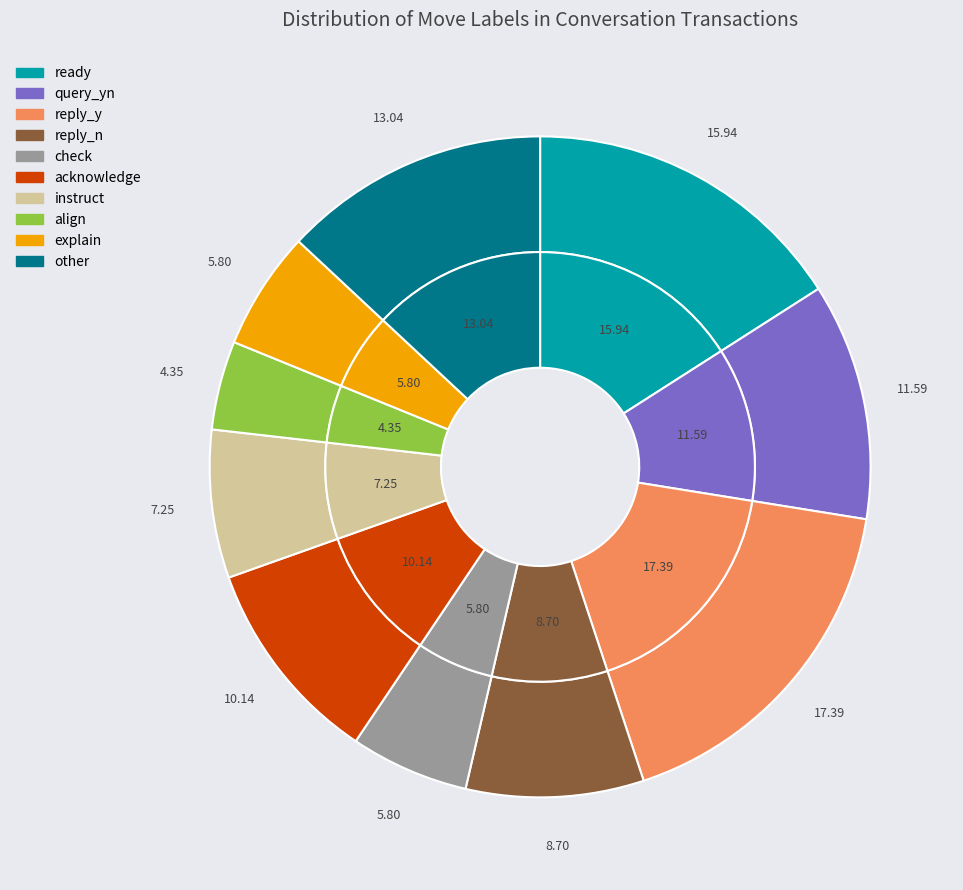

Approximately how many times larger is the value at reply_y compared to align?

4.0